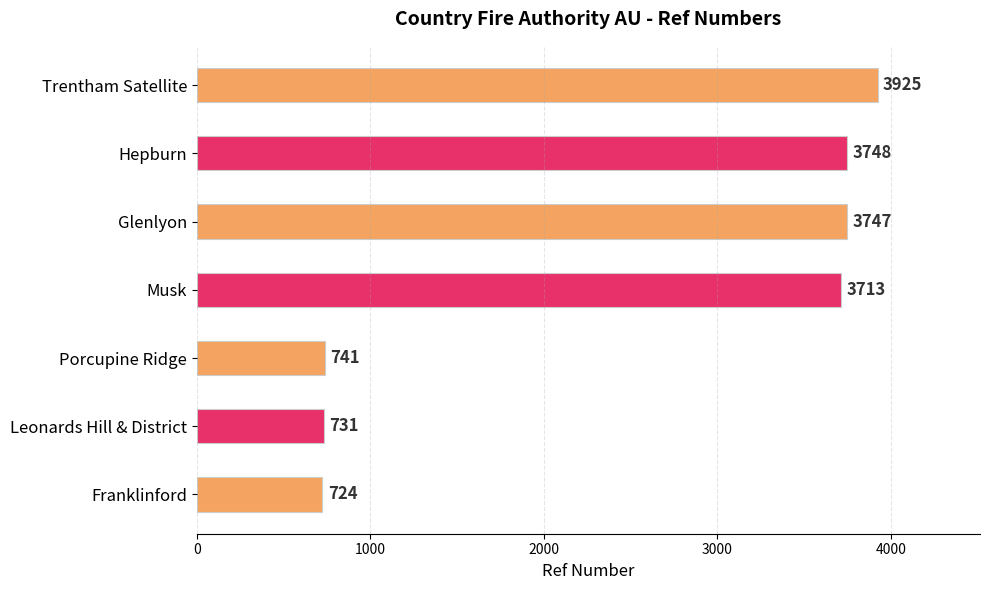

Which has a higher value, Leonards Hill & District or Franklinford?

Leonards Hill & District